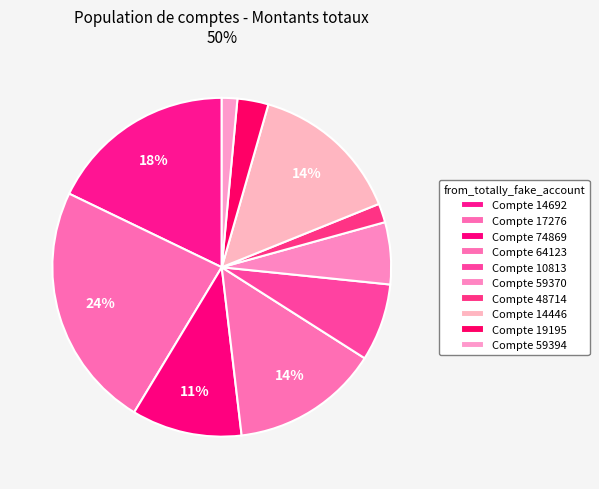

Count the number of slices in the pie.

10